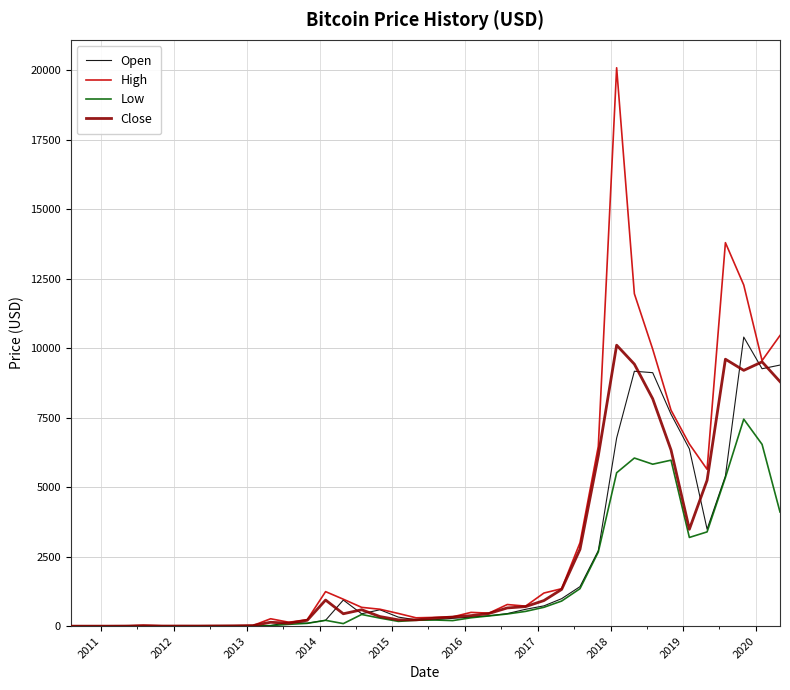

What is the difference between the second highest and minimum values in the Close series?

9604.0